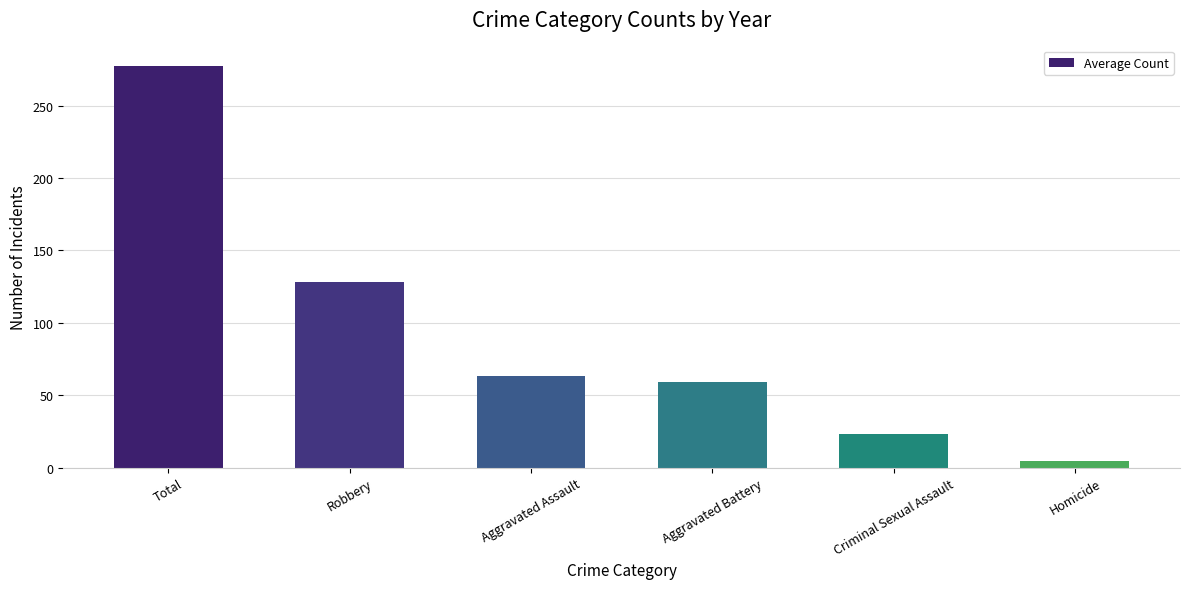

How many values are below 63?

3